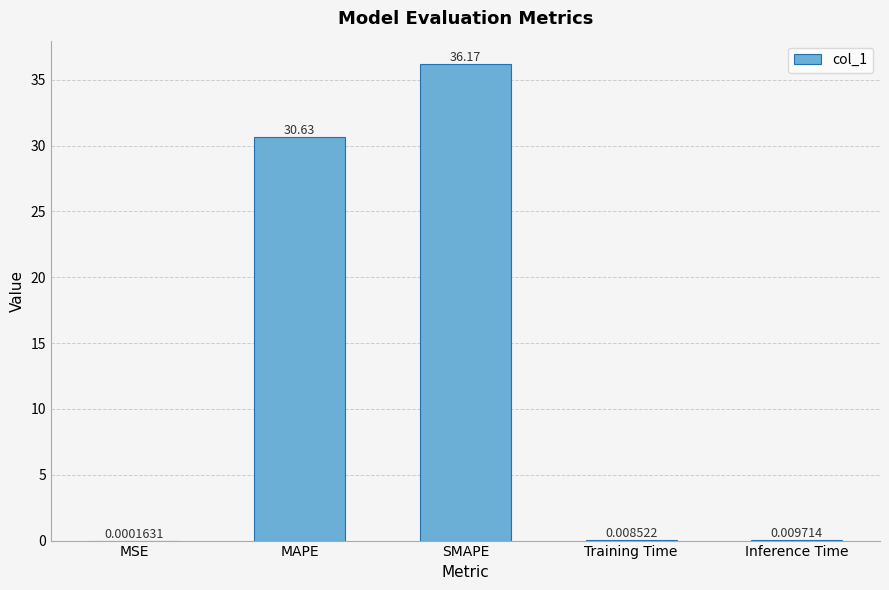

At which category does the chart reach its peak across all series?

SMAPE